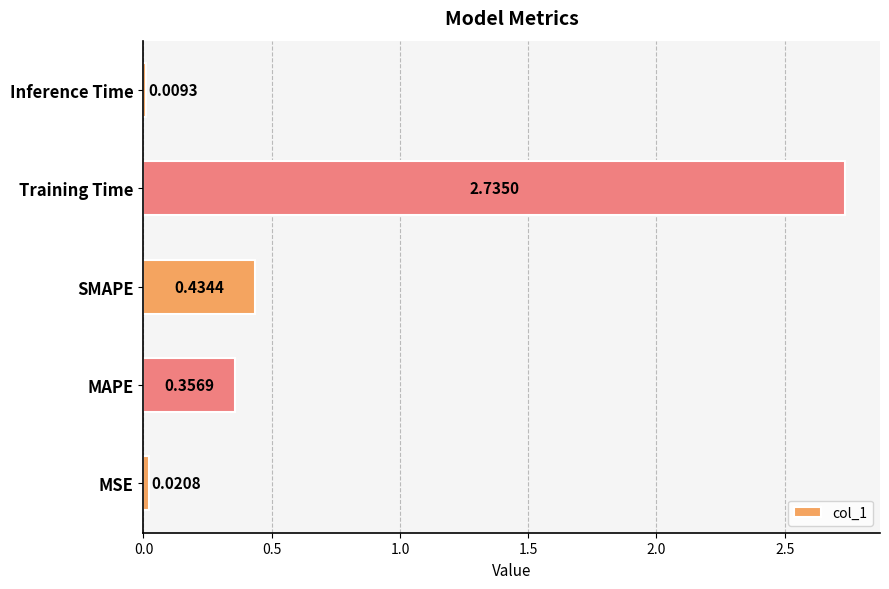

At which category does the chart reach its minimum across all series?

Inference Time